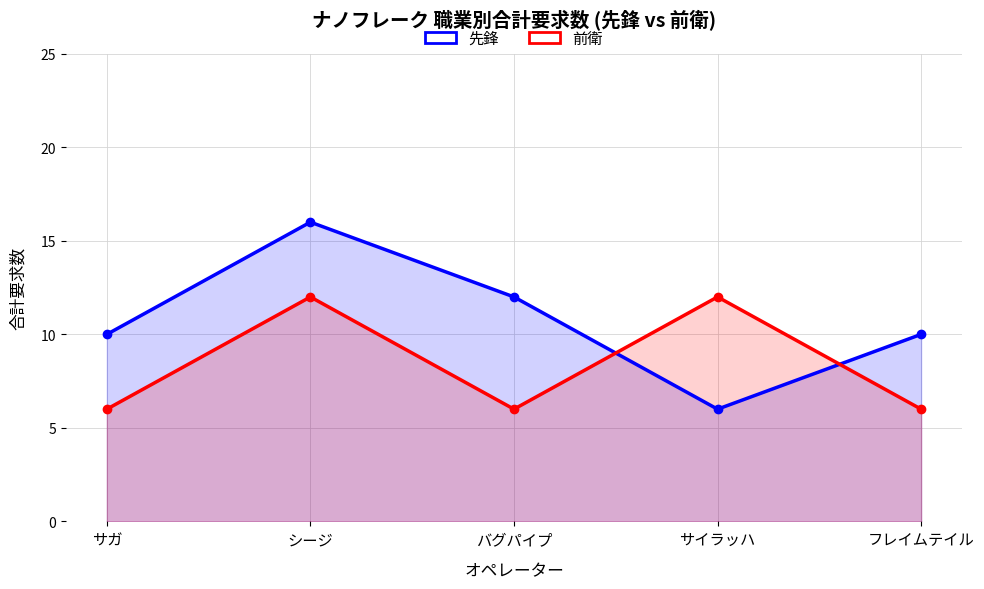

The value of 先鋒 at バグパイプ is 12. True or false?

True